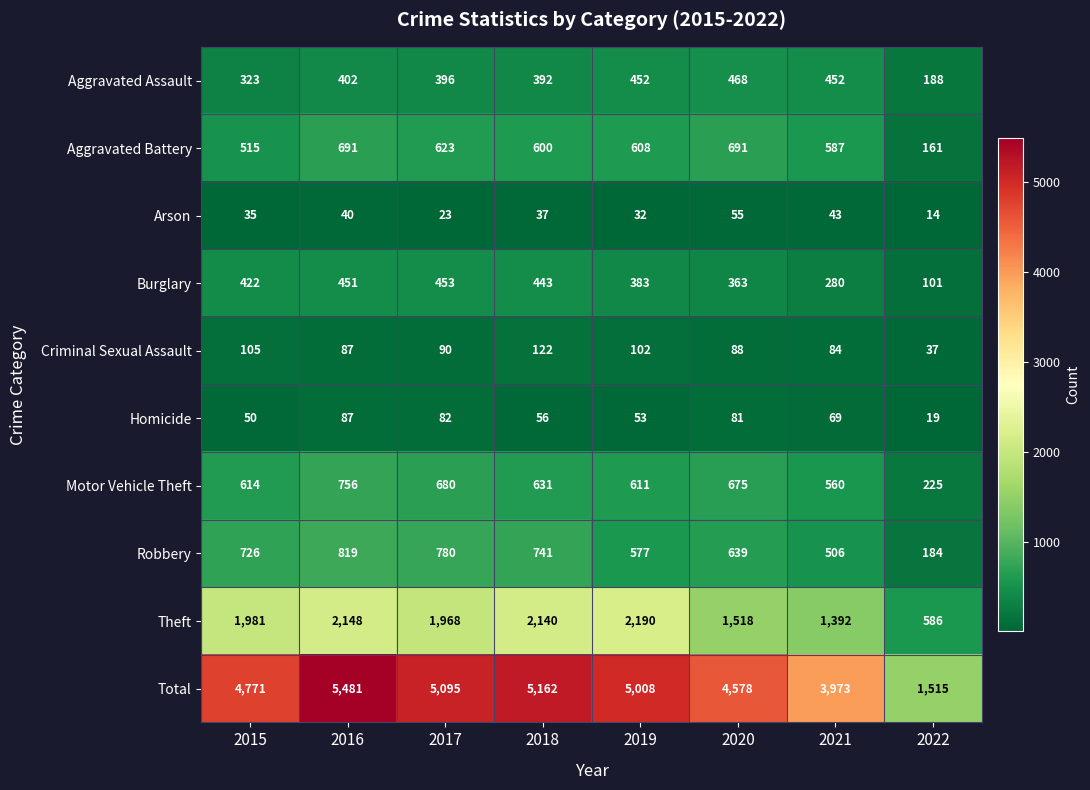

True or false: Homicide has a value of 26 at 2018.

False